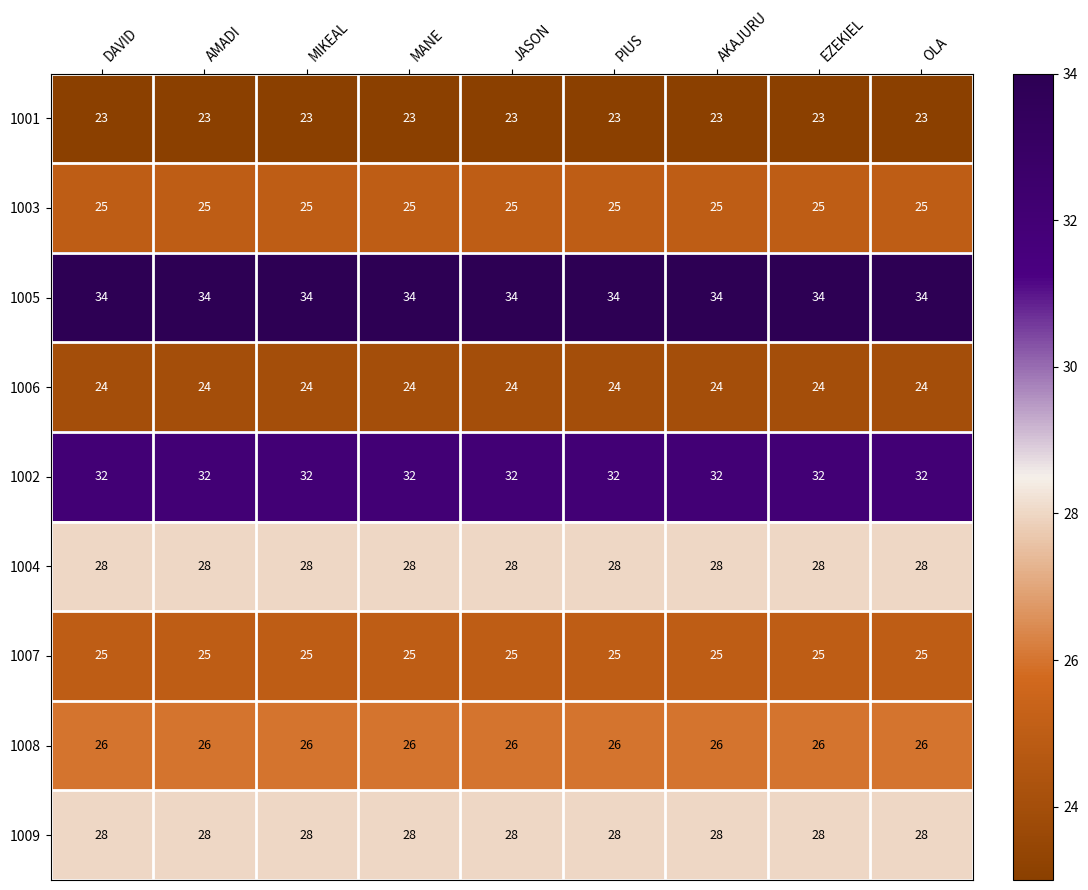

Which series has the largest total across all categories?

1005